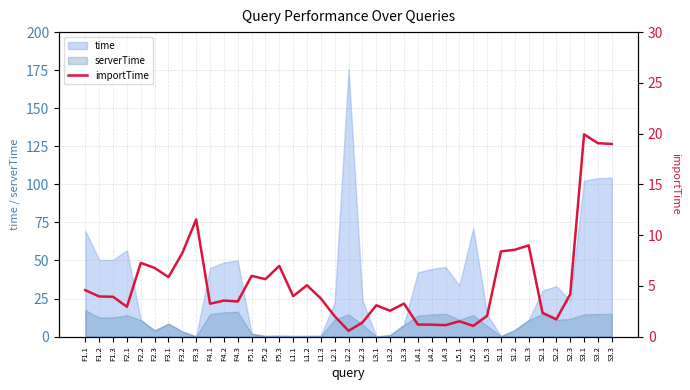

Reading left to right, list all the values displayed in this chart.

4.6	4.0	3.9	2.9	7.3	6.8	5.9	8.2	11.5	3.2	3.6	3.5	6.0	5.7	7.0	4.0	5.1	3.8	2.0	0.6	1.4	3.1	2.5	3.3	1.2	1.2	1.1	1.5	1.1	2.0	8.4	8.6	9.0	2.3	1.7	4.2	19.9	19.1	19.0